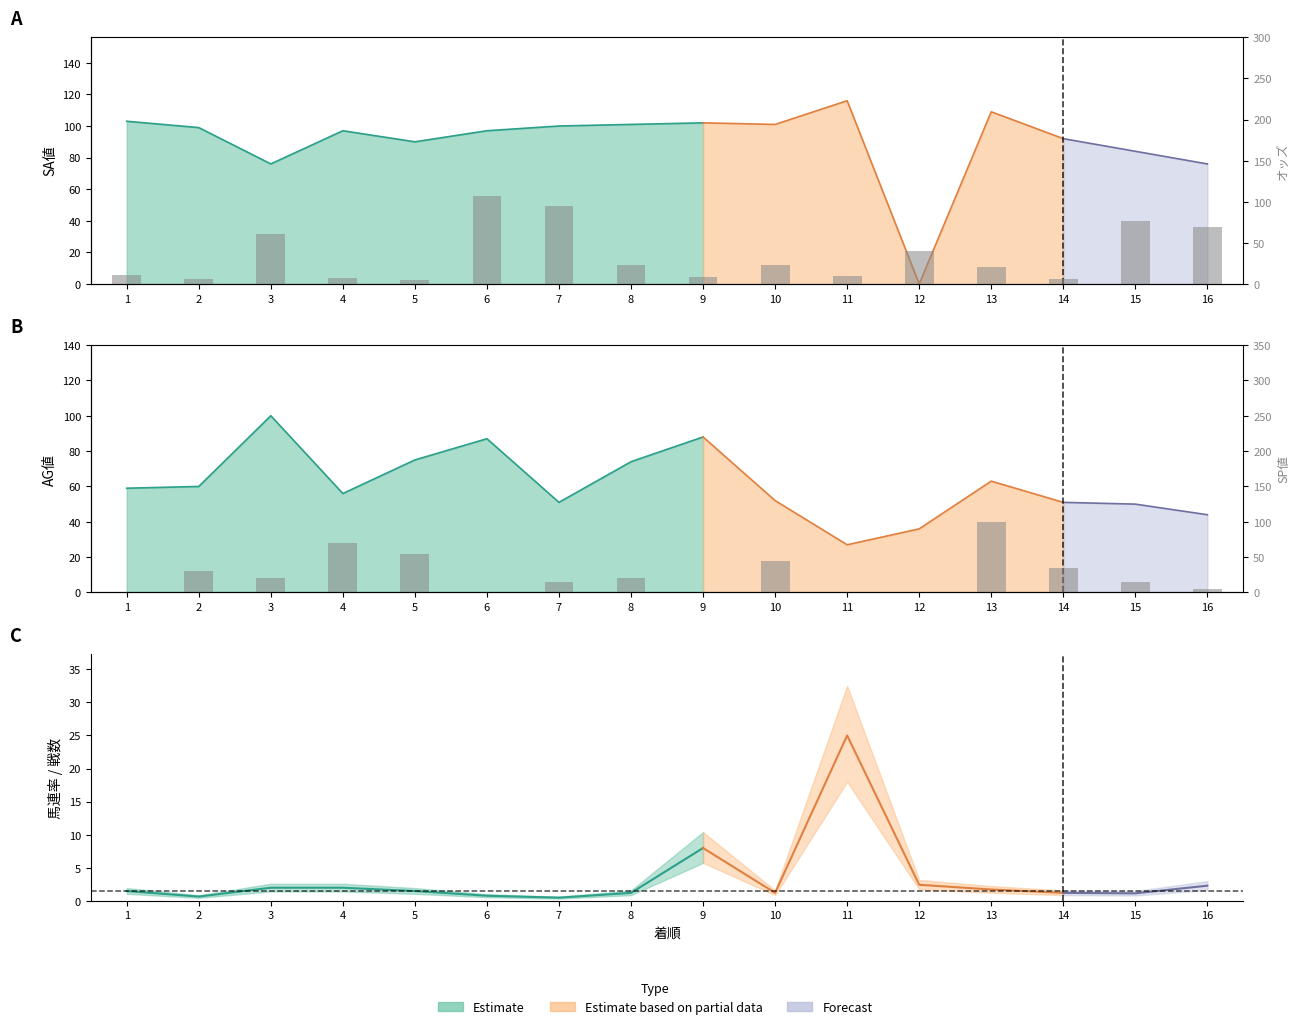

What is the sum of the オッズ values at 6 and 10?

130.4